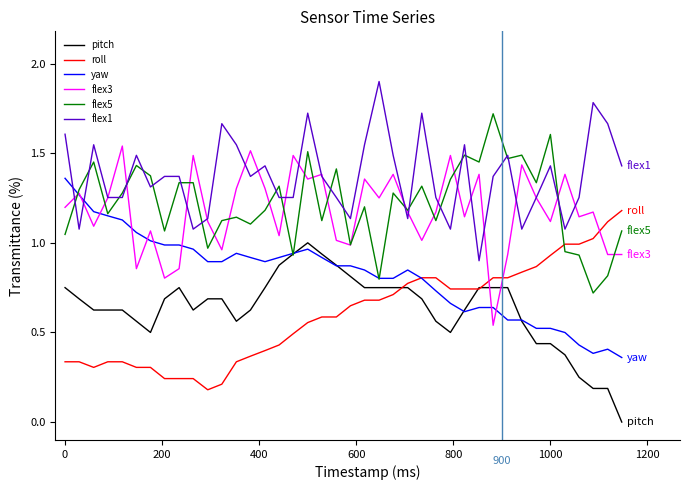

Which series has the largest total across all categories?

flex1